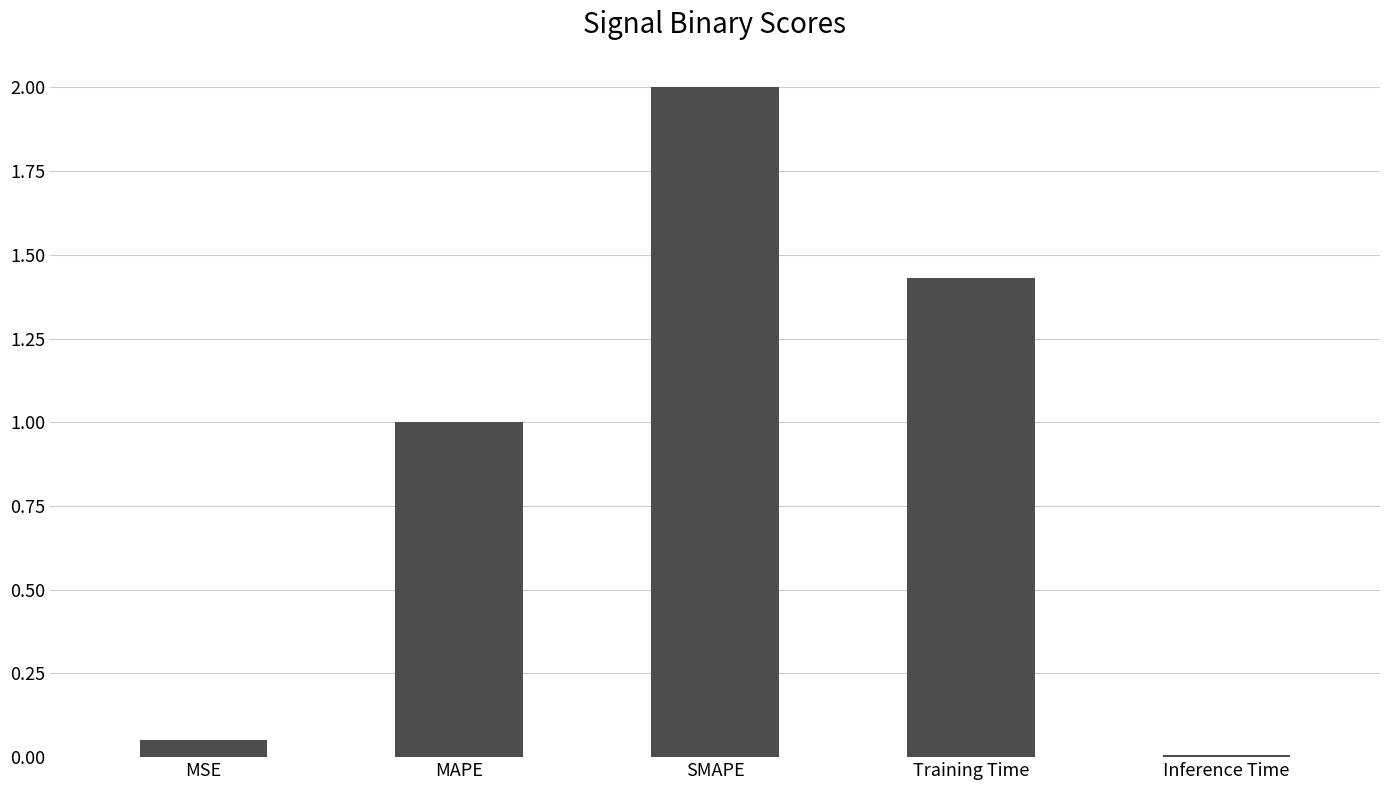

What is the change in value from MAPE to Training Time?

+0.4